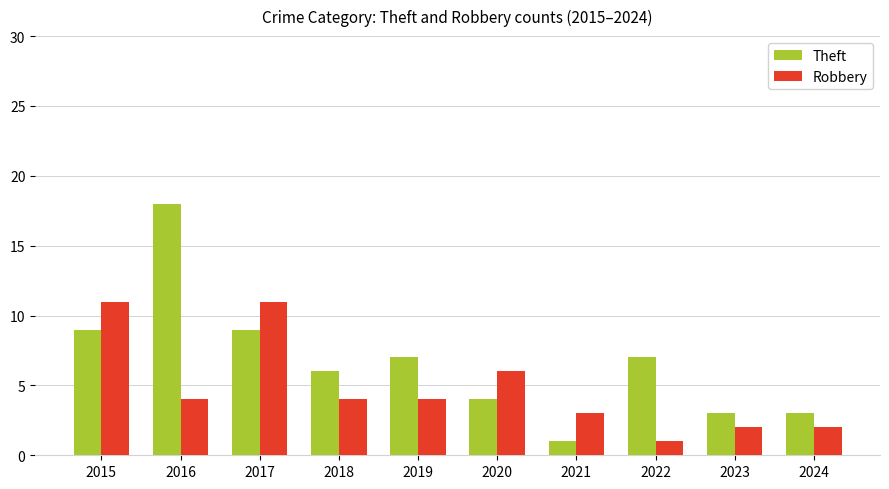

What is the average value of the Theft series?

7